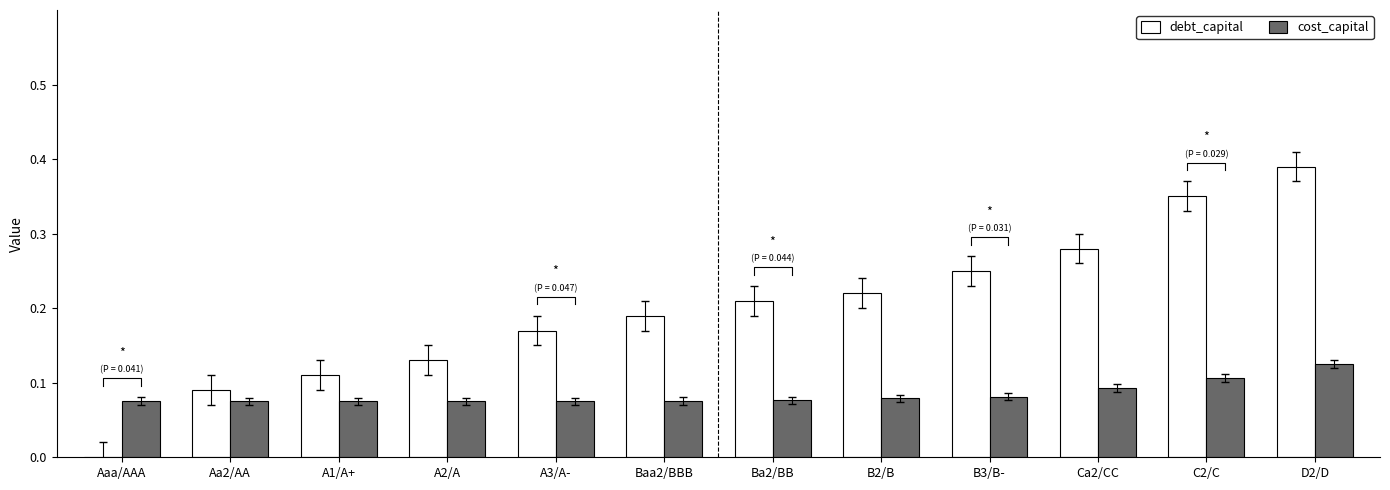

Which series has the largest range (max minus min)?

debt_capital